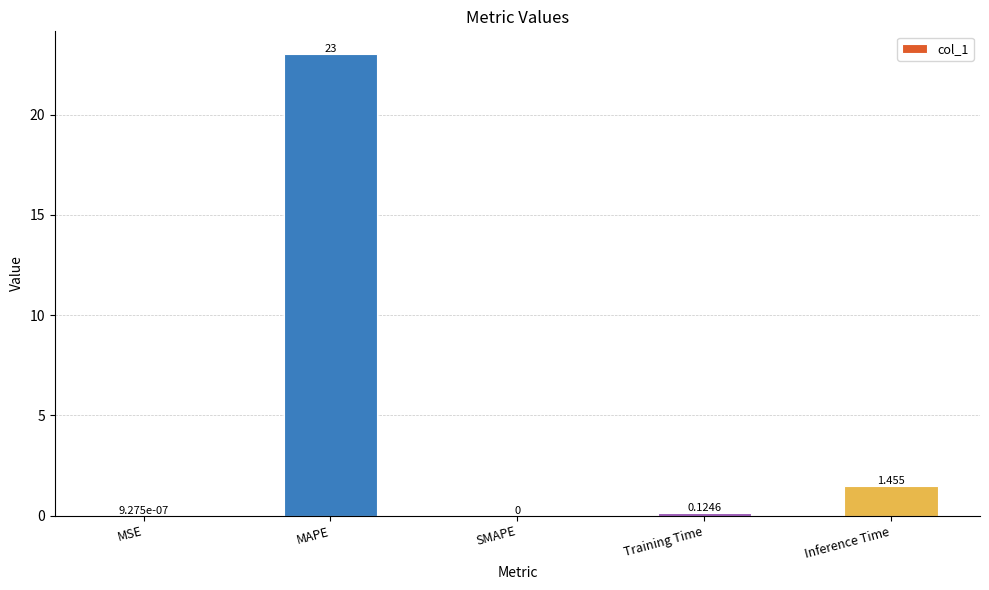

Which label corresponds to the largest value in the chart?

MAPE